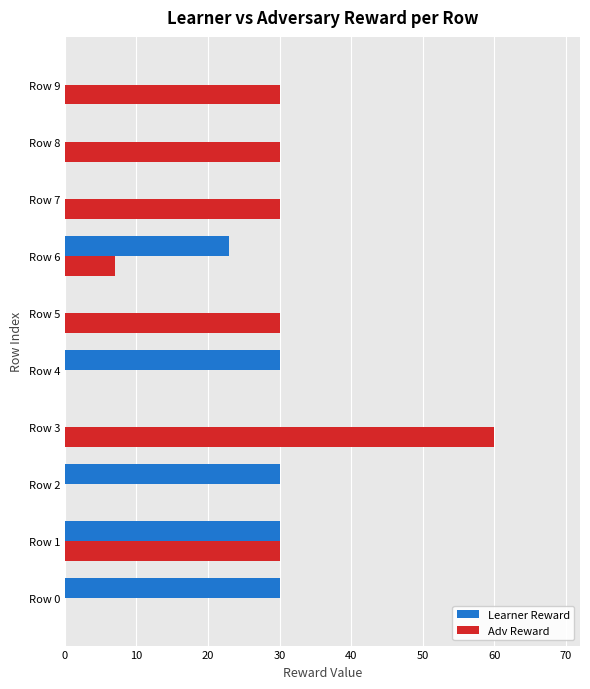

Which series has the largest range (max minus min)?

Adv Reward